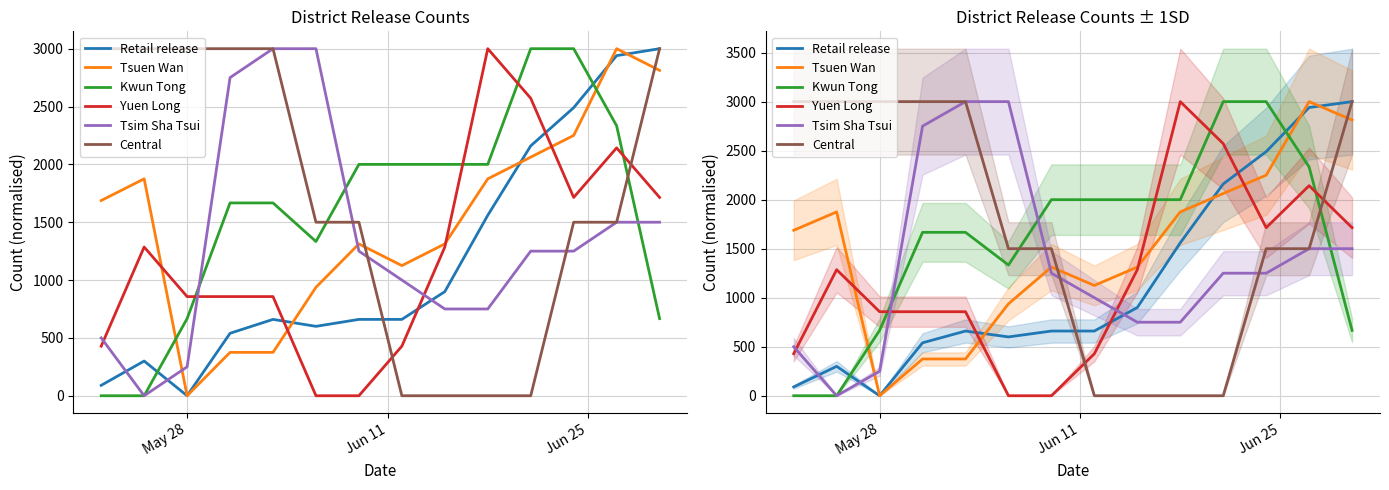

Is this an area chart (filled region under the line)?

No